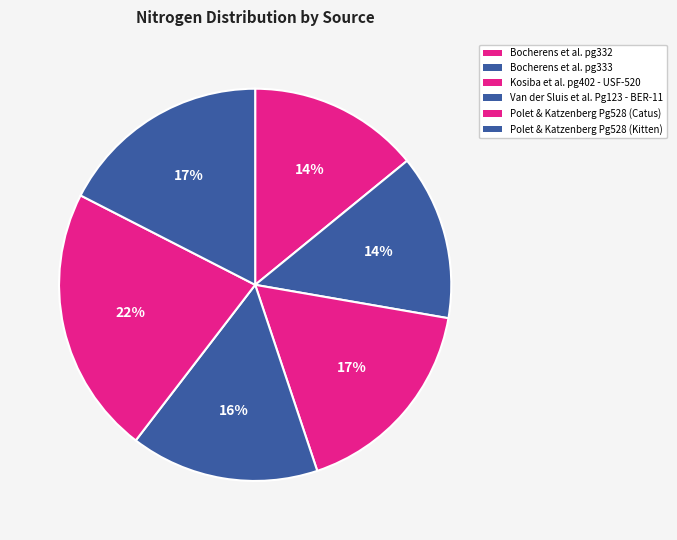

Which category has the smallest portion of the pie?

Bocherens et al. pg333